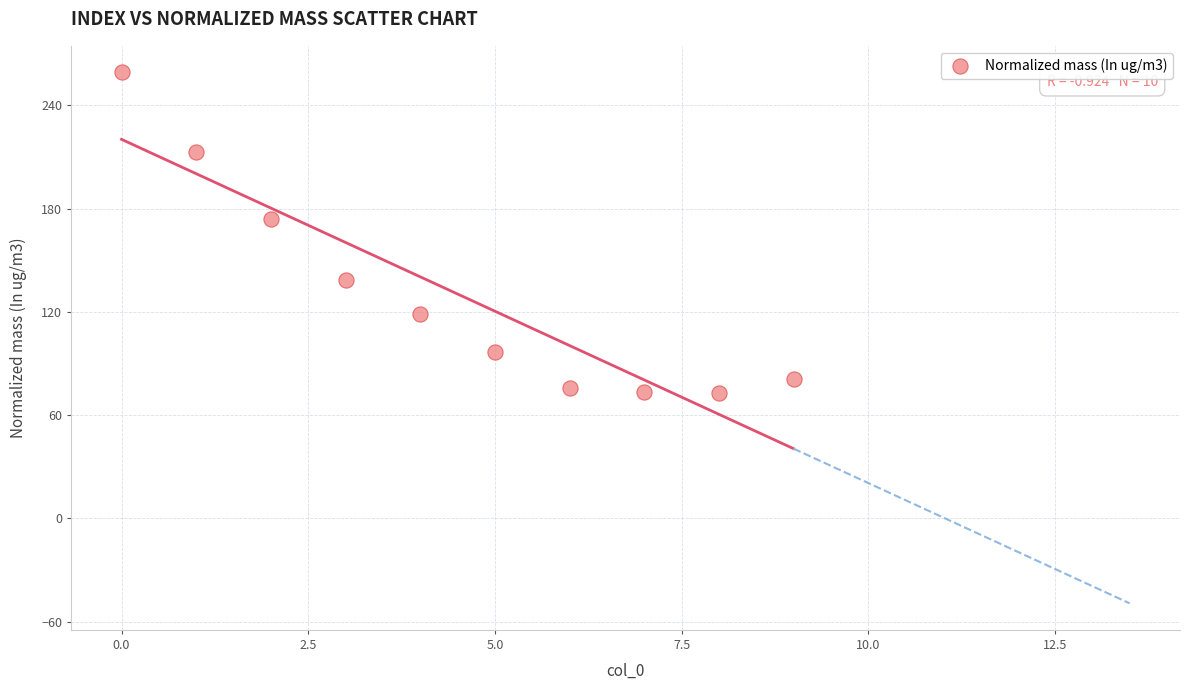

What Y value in the scatter plot is closest to 166?

173.7